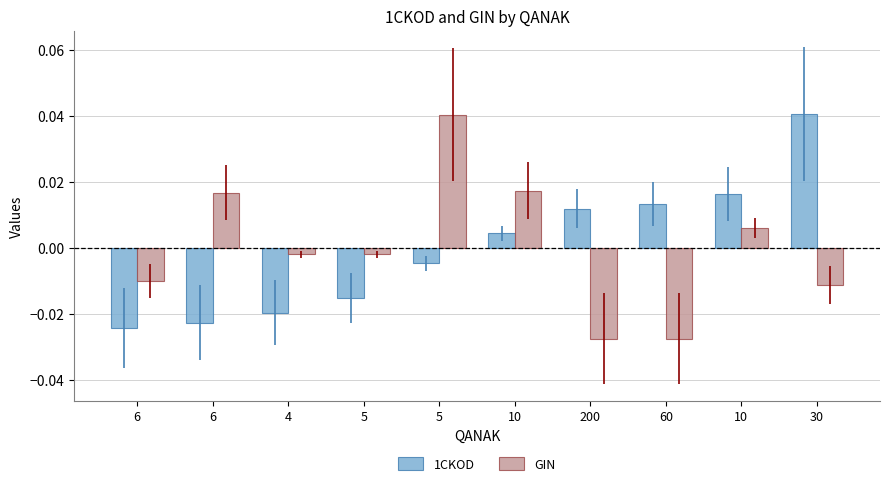

Are the bars grouped side by side (vs. stacked)?

Yes